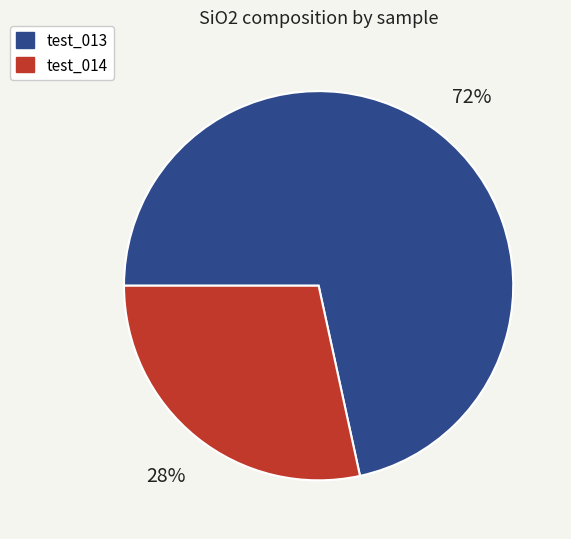

To the nearest percent, what portion does test_013 represent?

72%